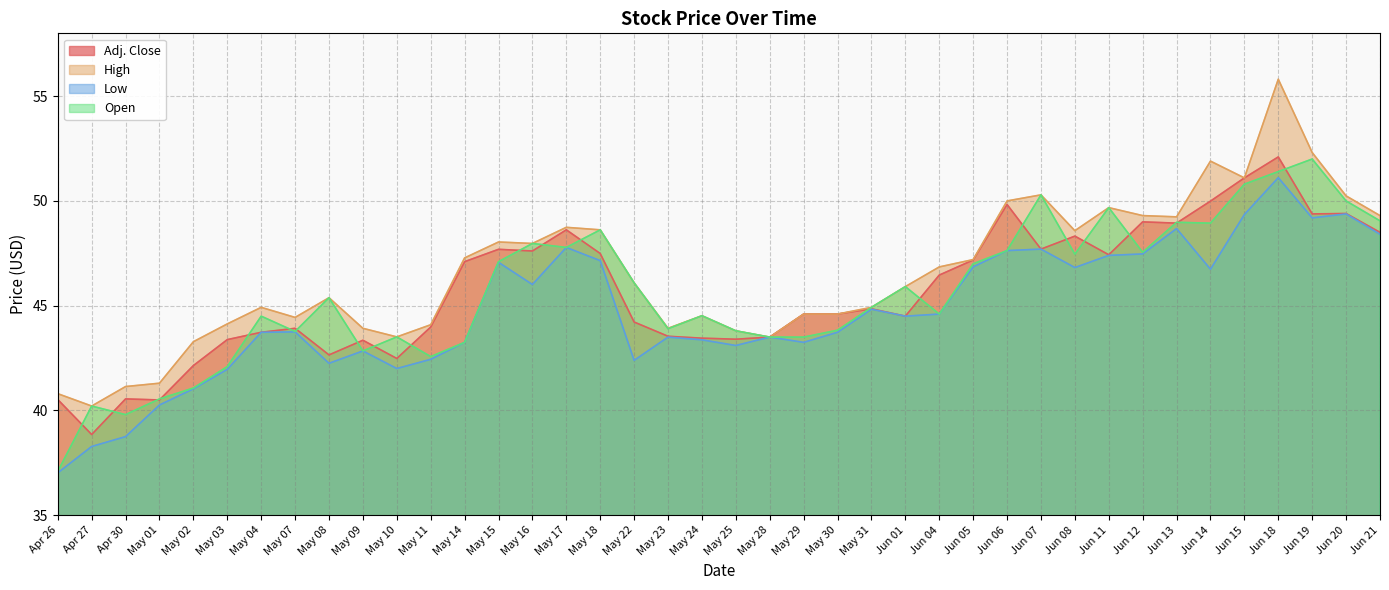

The Adj. Close series shows 66.4 at May 22. True or false?

False